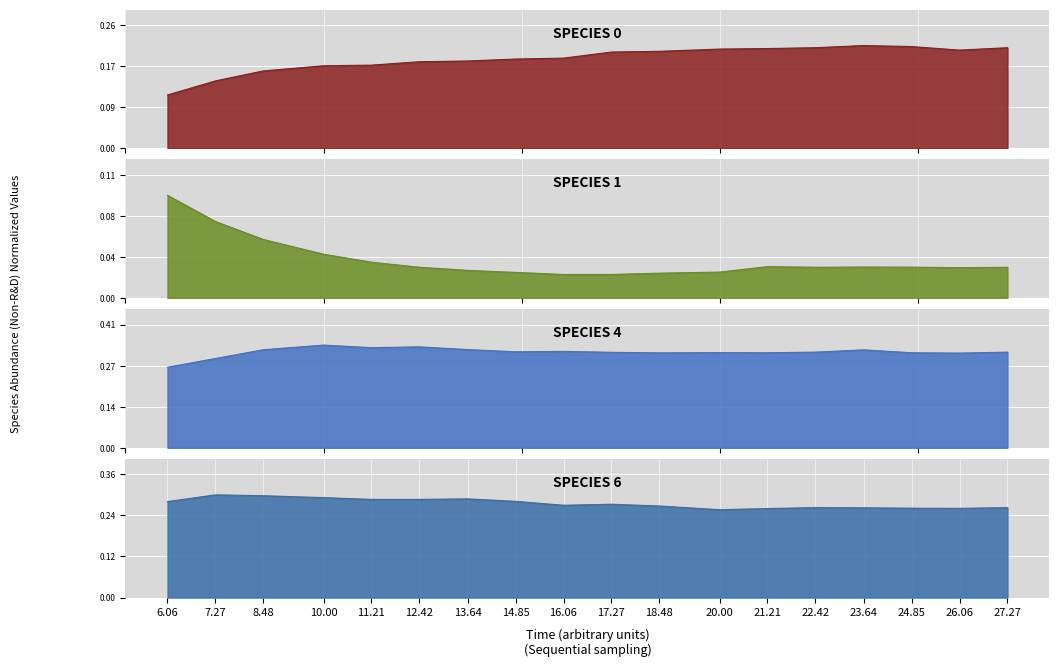

True or false: species_6 and species_1 intersect in this chart.

False